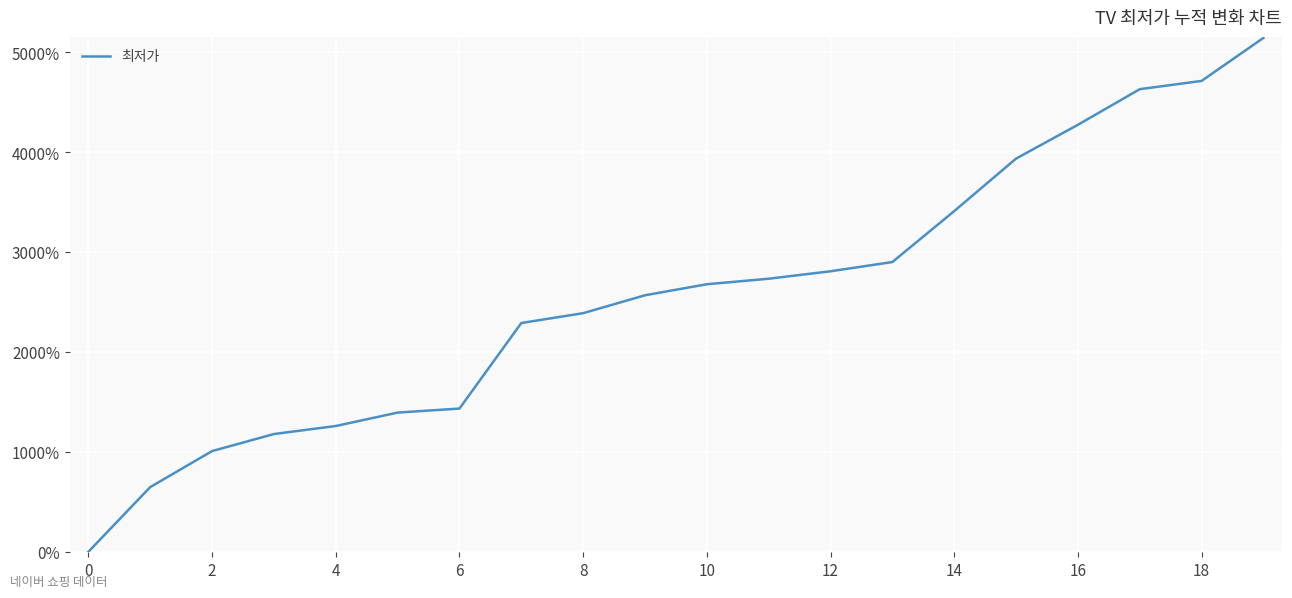

What is the maximum value shown in the chart?

5142.2